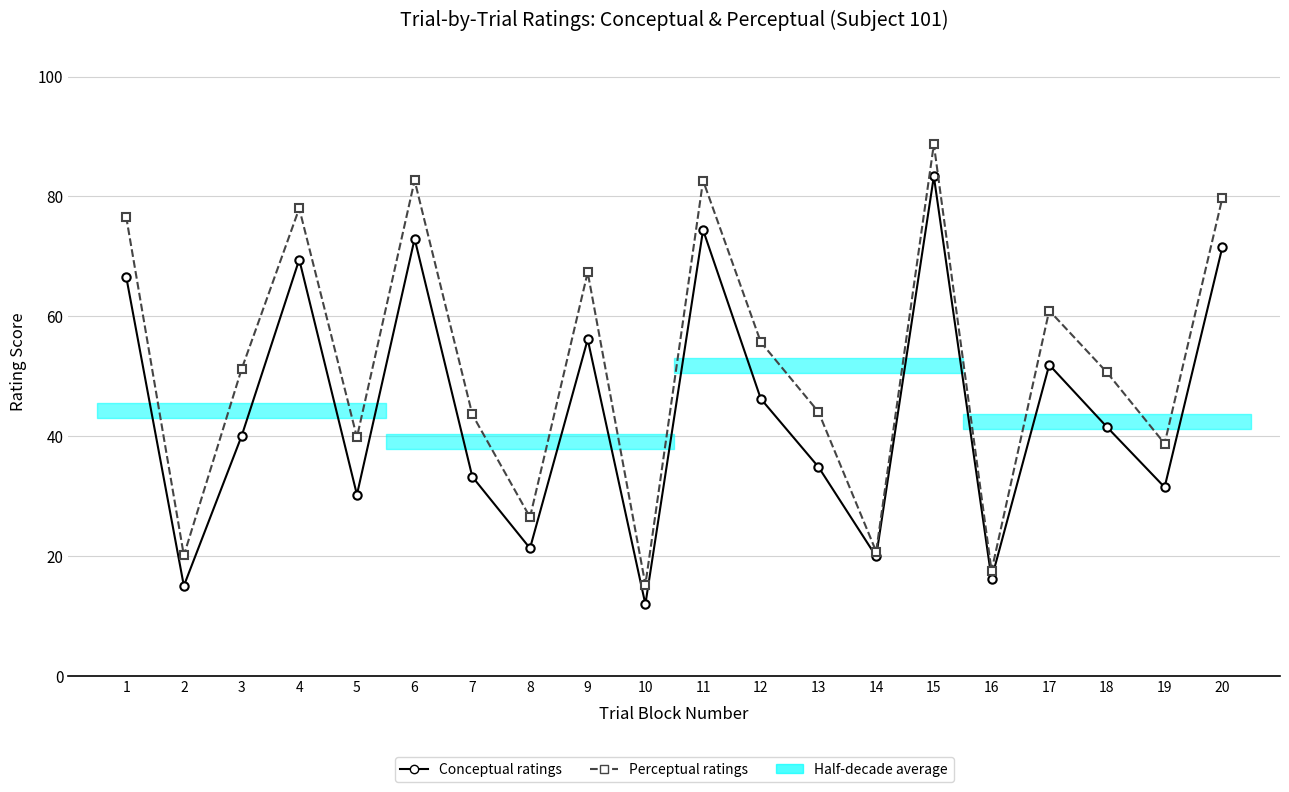

Reading right to left, what are all the values shown in this chart?

Conceptual ratings: 71.5	31.5	41.5	51.9	16.2	83.3	19.9	34.8	46.2	74.4	11.9	56.1	21.3	33.2	72.9	30.2	69.5	40.0	15.0	66.6
Perceptual ratings: 79.7	38.7	50.6	61.0	17.5	88.7	20.7	44.0	55.7	82.7	15.2	67.3	26.5	43.6	82.7	39.8	78.0	51.1	20.1	76.6